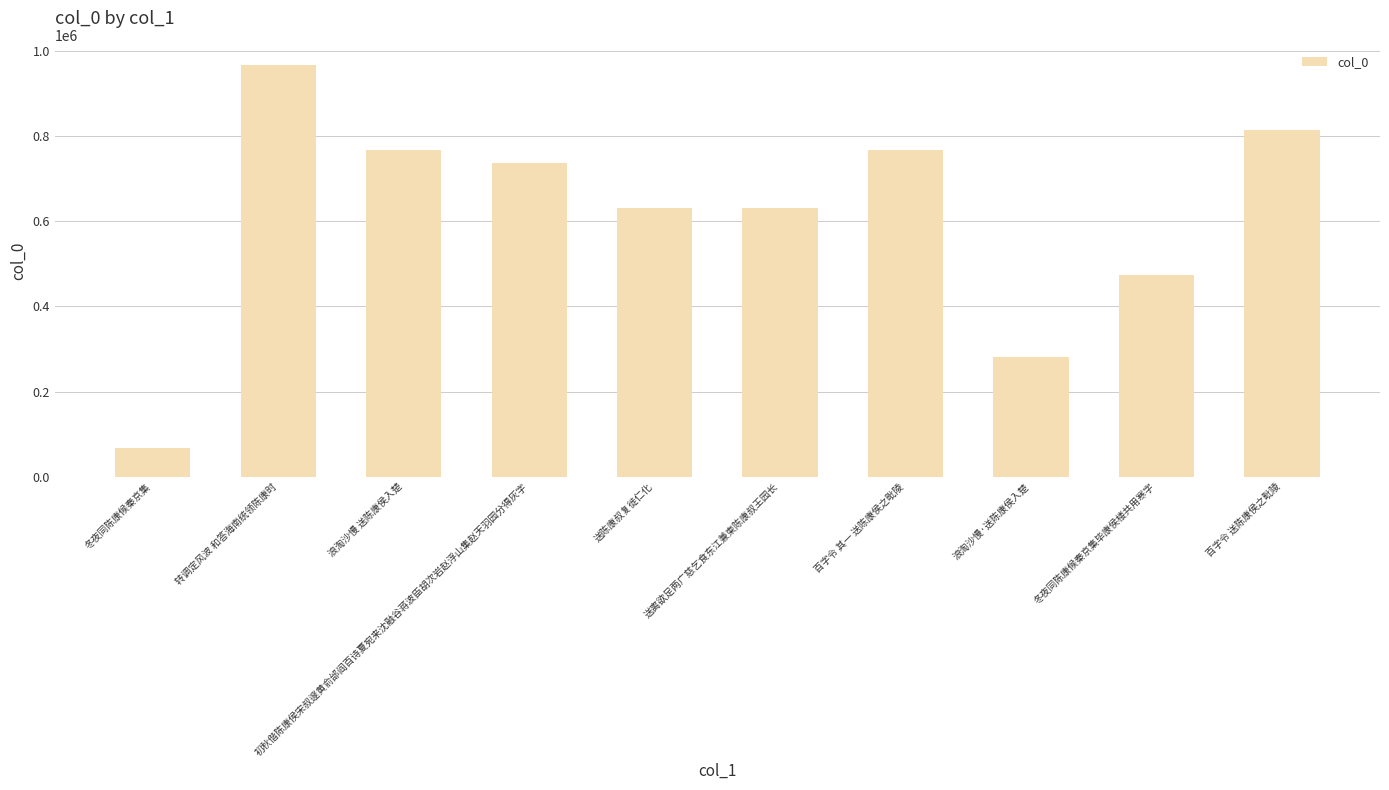

What is the label of the 9th bar from the left?

冬夜同陈康候秦京集毕康侯楼共用寒字